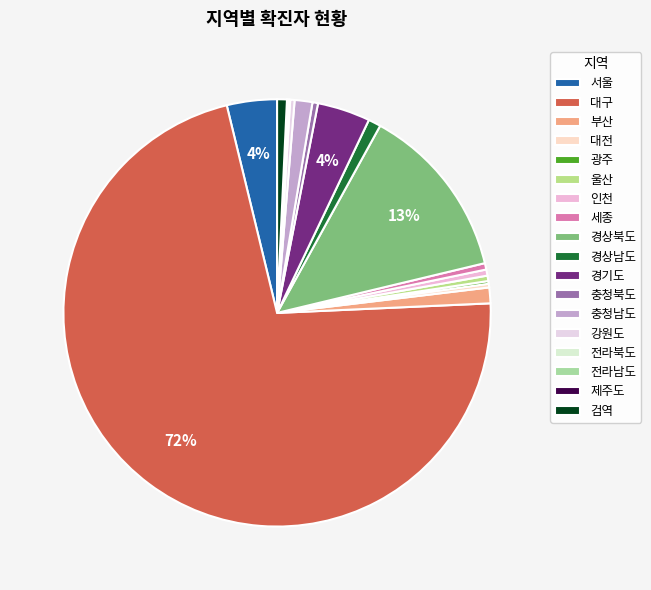

Which slice is the largest?

대구